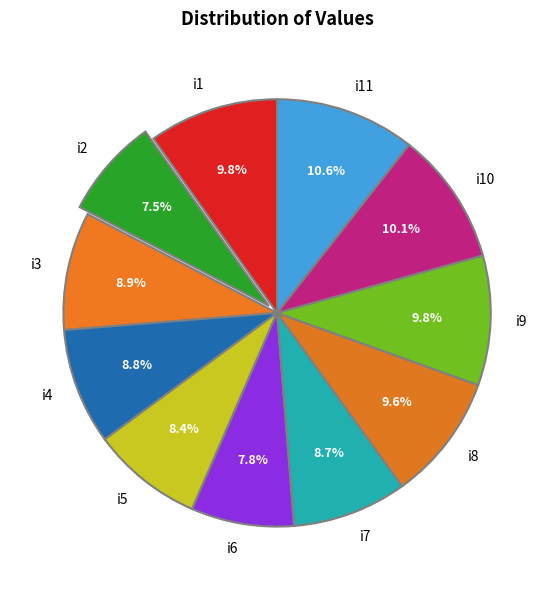

Approximately how many times larger is the value at i8 compared to i9?

1.0